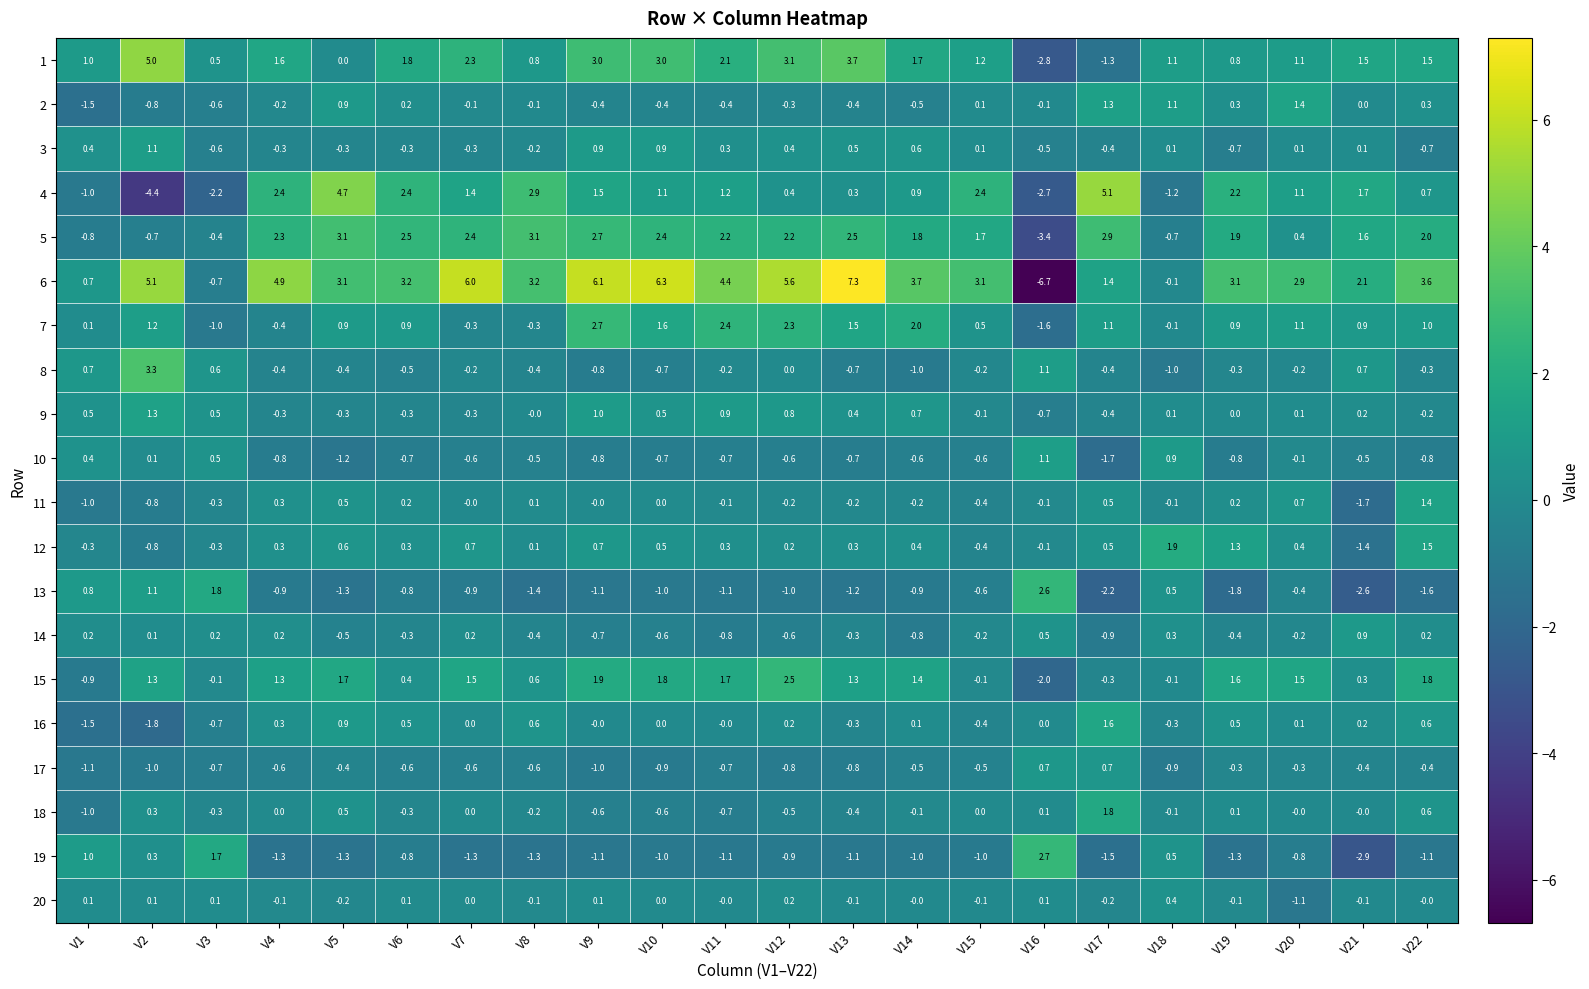

Which series has the largest total across all categories?

6